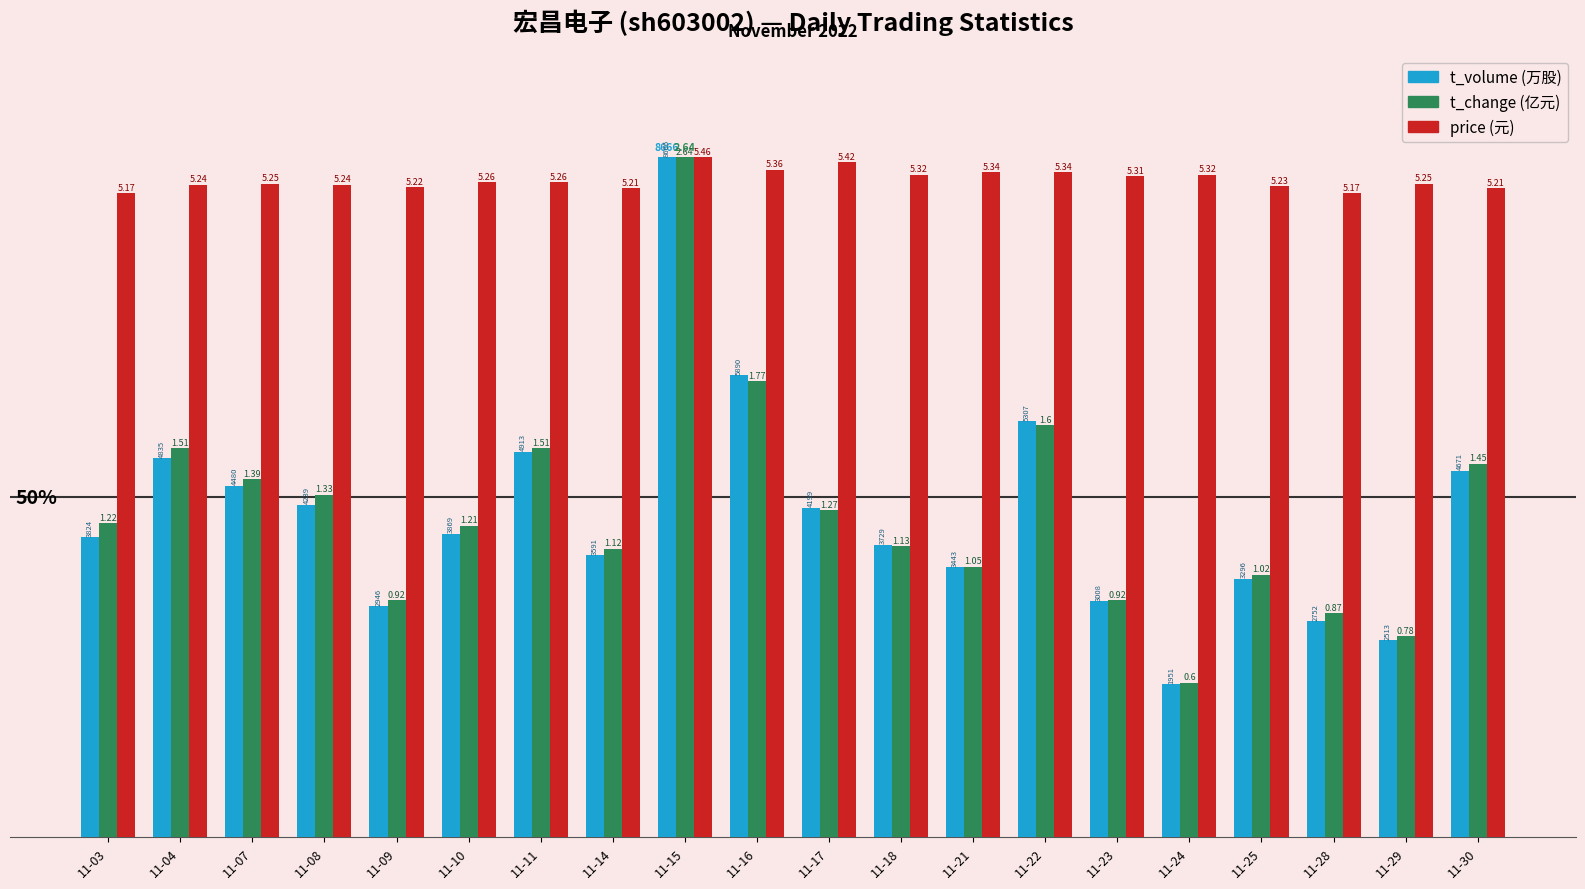

Reading right to left, list all the values displayed in this chart.

t_volume: 11-30=53.9	11-29=29.0	11-28=31.8	11-25=38.0	11-24=22.5	11-23=34.7	11-22=61.2	11-21=39.7	11-18=43.0	11-17=48.5	11-16=68.0	11-15=100.0	11-14=41.4	11-11=56.7	11-10=44.6	11-09=34.0	11-08=48.9	11-07=51.7	11-04=55.8	11-03=44.1
t_change: 11-30=54.9	11-29=29.5	11-28=33.0	11-25=38.6	11-24=22.7	11-23=34.8	11-22=60.6	11-21=39.8	11-18=42.8	11-17=48.1	11-16=67.0	11-15=100.0	11-14=42.4	11-11=57.2	11-10=45.8	11-09=34.8	11-08=50.4	11-07=52.7	11-04=57.2	11-03=46.2
price: 11-30=95.4	11-29=96.2	11-28=94.7	11-25=95.8	11-24=97.4	11-23=97.3	11-22=97.8	11-21=97.8	11-18=97.4	11-17=99.3	11-16=98.2	11-15=100.0	11-14=95.4	11-11=96.3	11-10=96.3	11-09=95.6	11-08=96.0	11-07=96.2	11-04=96.0	11-03=94.7